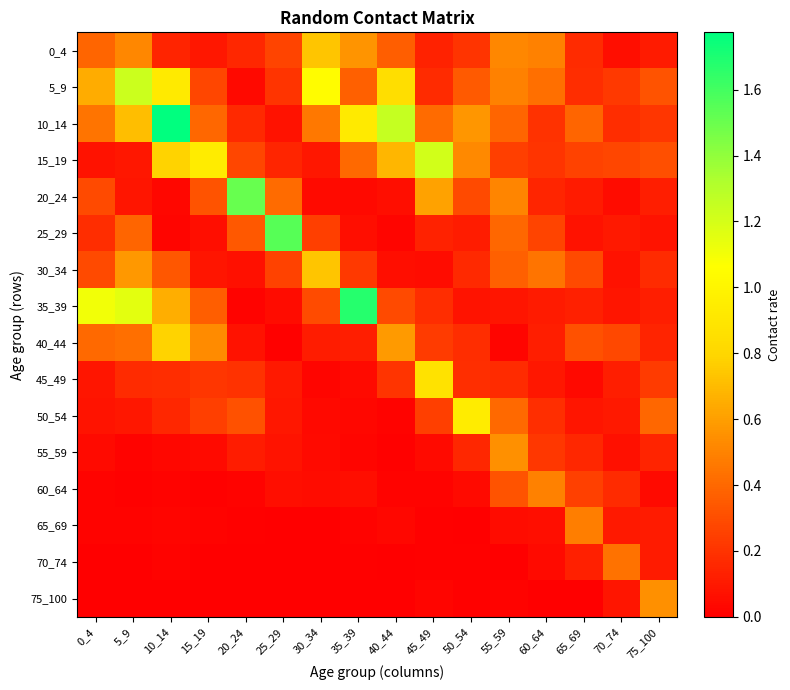

Reading left to right, list all the values displayed in this chart.

0_4: 0_4=0.4	5_9=0.5	10_14=0.1	15_19=0.1	20_24=0.2	25_29=0.3	30_34=0.7	35_39=0.6	40_44=0.4	45_49=0.1	50_54=0.2	55_59=0.5	60_64=0.5	65_69=0.2	70_74=0.1	75_100=0.1
5_9: 0_4=0.6	5_9=1.2	10_14=0.9	15_19=0.3	20_24=0.0	25_29=0.2	30_34=1.0	35_39=0.4	40_44=0.9	45_49=0.2	50_54=0.4	55_59=0.5	60_64=0.4	65_69=0.2	70_74=0.2	75_100=0.3
10_14: 0_4=0.4	5_9=0.7	10_14=1.8	15_19=0.4	20_24=0.2	25_29=0.1	30_34=0.5	35_39=0.9	40_44=1.3	45_49=0.4	50_54=0.6	55_59=0.4	60_64=0.2	65_69=0.4	70_74=0.2	75_100=0.2
15_19: 0_4=0.1	5_9=0.1	10_14=0.8	15_19=0.9	20_24=0.3	25_29=0.1	30_34=0.1	35_39=0.4	40_44=0.7	45_49=1.2	50_54=0.5	55_59=0.2	60_64=0.2	65_69=0.3	70_74=0.3	75_100=0.3
20_24: 0_4=0.3	5_9=0.1	10_14=0.0	15_19=0.3	20_24=1.5	25_29=0.4	30_34=0.0	35_39=0.0	40_44=0.1	45_49=0.6	50_54=0.3	55_59=0.5	60_64=0.2	65_69=0.1	70_74=0.1	75_100=0.1
25_29: 0_4=0.2	5_9=0.4	10_14=0.0	15_19=0.1	20_24=0.3	25_29=1.5	30_34=0.2	35_39=0.1	40_44=0.0	45_49=0.1	50_54=0.1	55_59=0.4	60_64=0.3	65_69=0.1	70_74=0.1	75_100=0.1
30_34: 0_4=0.3	5_9=0.6	10_14=0.3	15_19=0.1	20_24=0.1	25_29=0.3	30_34=0.7	35_39=0.2	40_44=0.1	45_49=0.1	50_54=0.2	55_59=0.4	60_64=0.4	65_69=0.3	70_74=0.1	75_100=0.2
35_39: 0_4=1.1	5_9=1.2	10_14=0.7	15_19=0.4	20_24=0.0	25_29=0.1	30_34=0.3	35_39=1.7	40_44=0.3	45_49=0.2	50_54=0.1	55_59=0.1	60_64=0.1	65_69=0.1	70_74=0.1	75_100=0.1
40_44: 0_4=0.4	5_9=0.4	10_14=0.8	15_19=0.5	20_24=0.1	25_29=0.0	30_34=0.1	35_39=0.1	40_44=0.6	45_49=0.2	50_54=0.2	55_59=0.0	60_64=0.1	65_69=0.3	70_74=0.3	75_100=0.1
45_49: 0_4=0.1	5_9=0.2	10_14=0.2	15_19=0.2	20_24=0.2	25_29=0.1	30_34=0.0	35_39=0.0	40_44=0.2	45_49=0.9	50_54=0.2	55_59=0.2	60_64=0.1	65_69=0.0	70_74=0.1	75_100=0.2
50_54: 0_4=0.1	5_9=0.1	10_14=0.2	15_19=0.2	20_24=0.3	25_29=0.1	30_34=0.0	35_39=0.0	40_44=0.0	45_49=0.2	50_54=0.9	55_59=0.4	60_64=0.2	65_69=0.1	70_74=0.1	75_100=0.4
55_59: 0_4=0.0	5_9=0.0	10_14=0.0	15_19=0.0	20_24=0.1	25_29=0.1	30_34=0.0	35_39=0.0	40_44=0.0	45_49=0.0	50_54=0.2	55_59=0.6	60_64=0.2	65_69=0.2	70_74=0.1	75_100=0.1
60_64: 0_4=0.0	5_9=0.0	10_14=0.0	15_19=0.0	20_24=0.0	25_29=0.1	30_34=0.1	35_39=0.1	40_44=0.0	45_49=0.0	50_54=0.0	55_59=0.3	60_64=0.5	65_69=0.3	70_74=0.2	75_100=0.0
65_69: 0_4=0.0	5_9=0.0	10_14=0.0	15_19=0.0	20_24=0.0	25_29=0.0	30_34=0.0	35_39=0.0	40_44=0.0	45_49=0.0	50_54=0.0	55_59=0.1	60_64=0.1	65_69=0.5	70_74=0.1	75_100=0.1
70_74: 0_4=0.0	5_9=0.0	10_14=0.0	15_19=0.0	20_24=0.0	25_29=0.0	30_34=0.0	35_39=0.0	40_44=0.0	45_49=0.0	50_54=0.0	55_59=0.0	60_64=0.0	65_69=0.1	70_74=0.4	75_100=0.1
75_100: 0_4=0.0	5_9=0.0	10_14=0.0	15_19=0.0	20_24=0.0	25_29=0.0	30_34=0.0	35_39=0.0	40_44=0.0	45_49=0.0	50_54=0.0	55_59=0.0	60_64=0.0	65_69=0.0	70_74=0.1	75_100=0.6